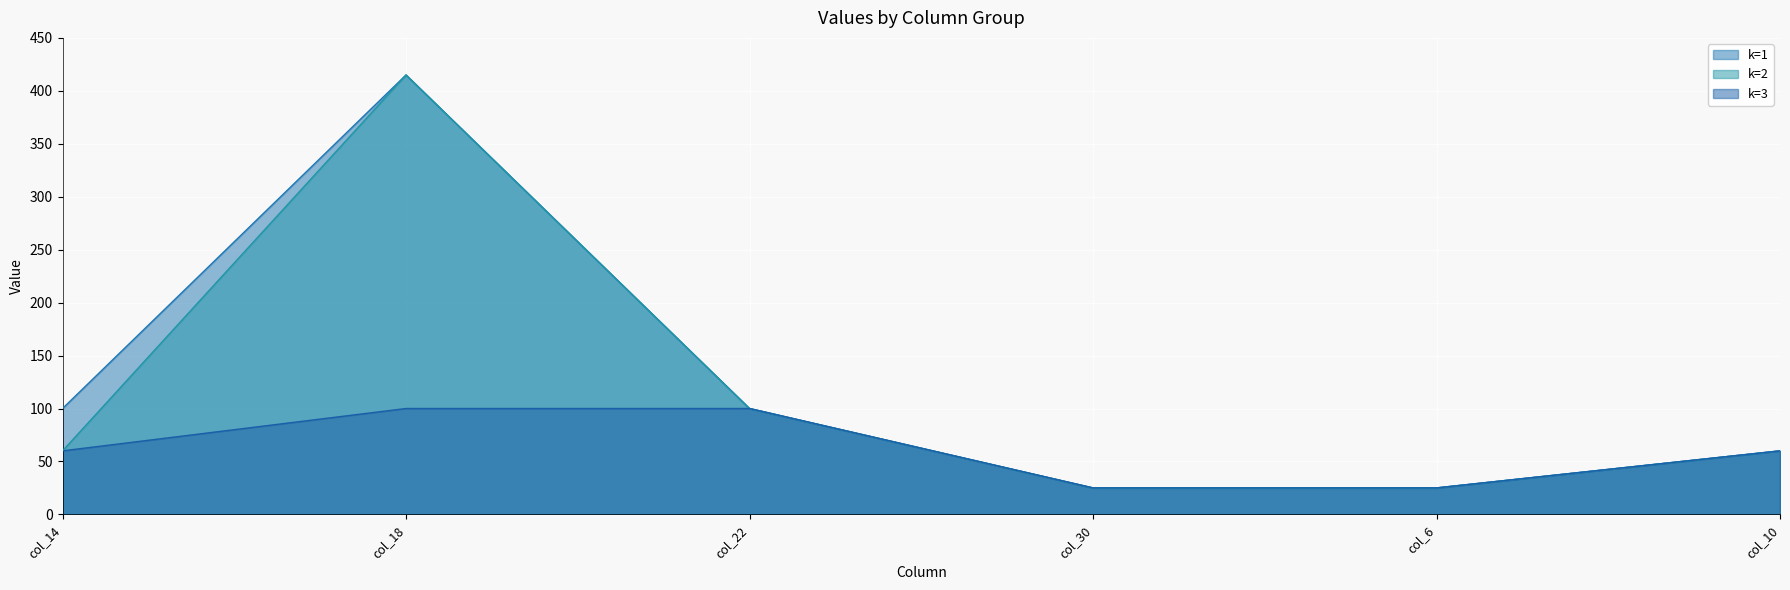

Is the value of k=1 at col_6 greater than the value of k=3 at col_6?

No